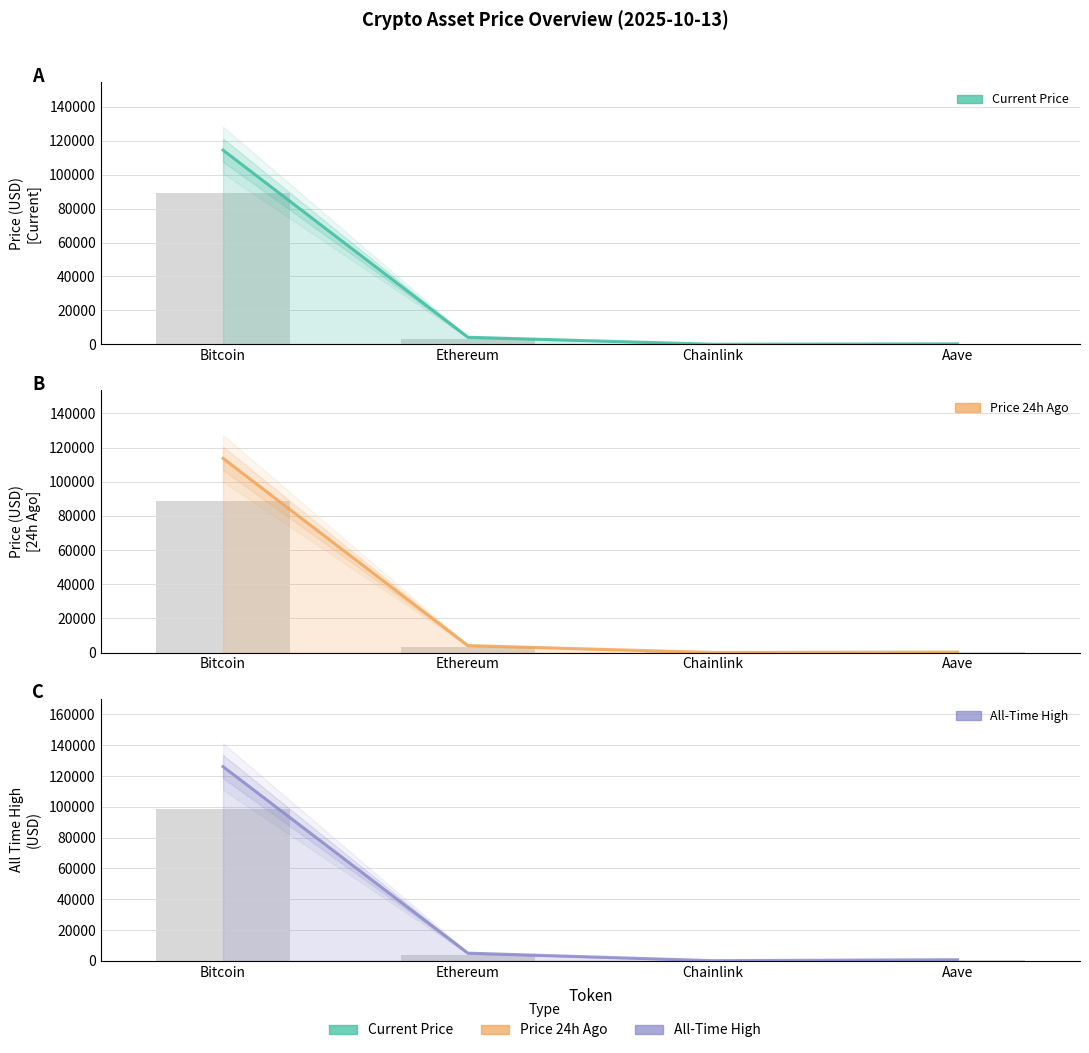

How many data points in Current Price are less than 4149?

2